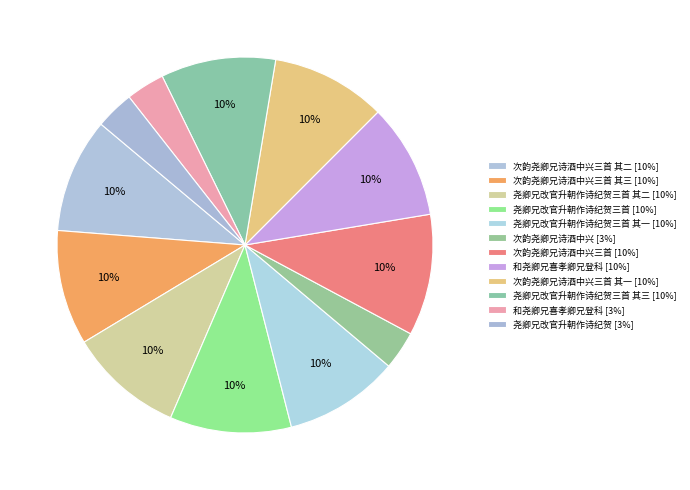

How many segments does this pie chart have?

12